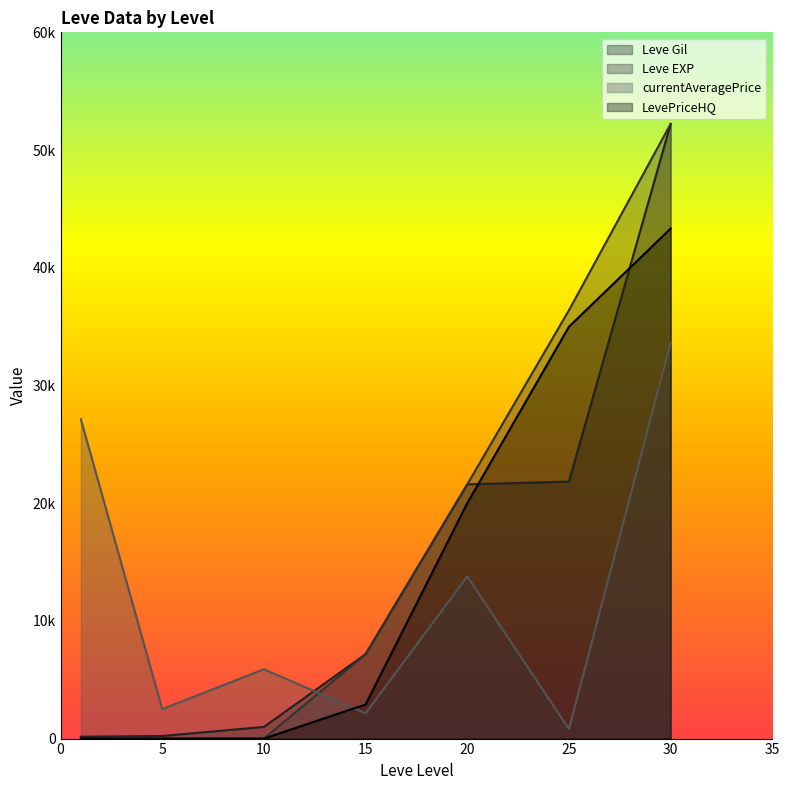

Which series changed the most between 1 and 5?

currentAveragePrice